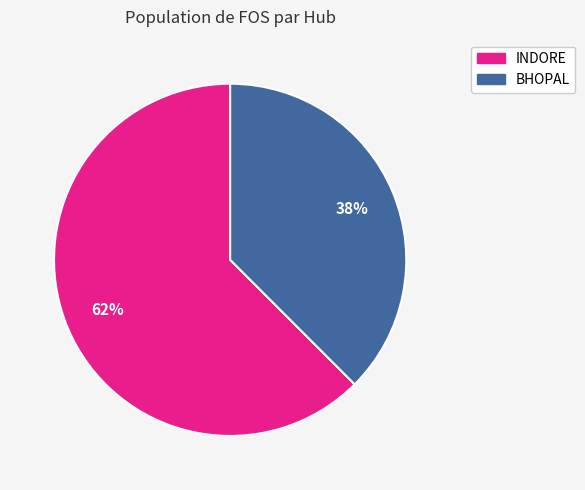

True or false: BHOPAL accounts for 38% of the total.

True